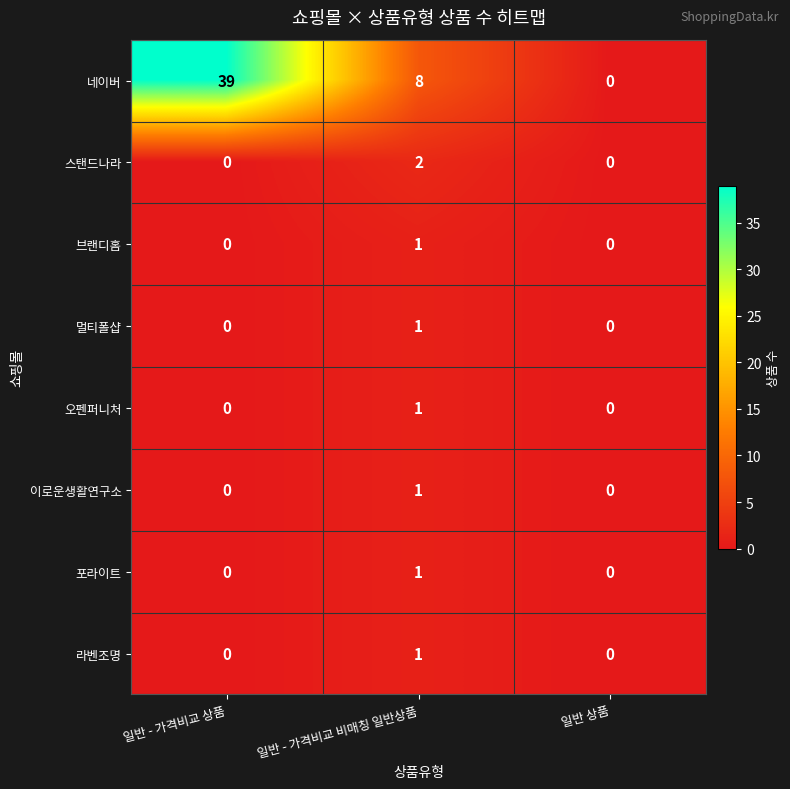

Rank the categories by 네이버 value from highest to lowest.

일반 - 가격비교 상품, 일반 - 가격비교 비매칭 일반상품, 일반 상품